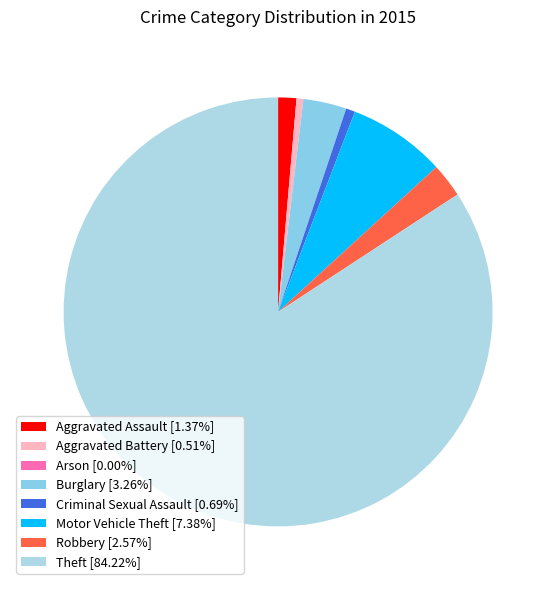

To the nearest percent, what is the difference between the Burglary and Arson slice percentages?

3%